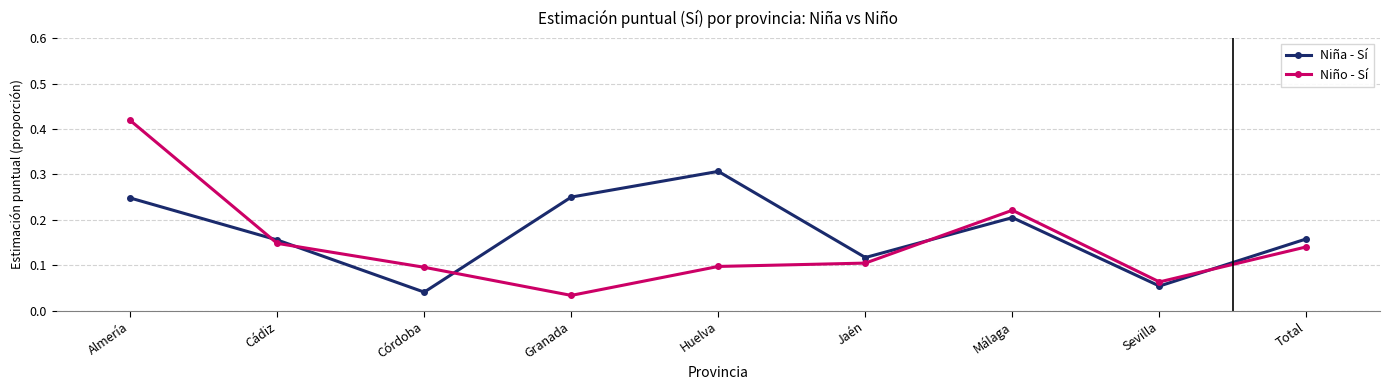

How many lines are shown in the chart?

2